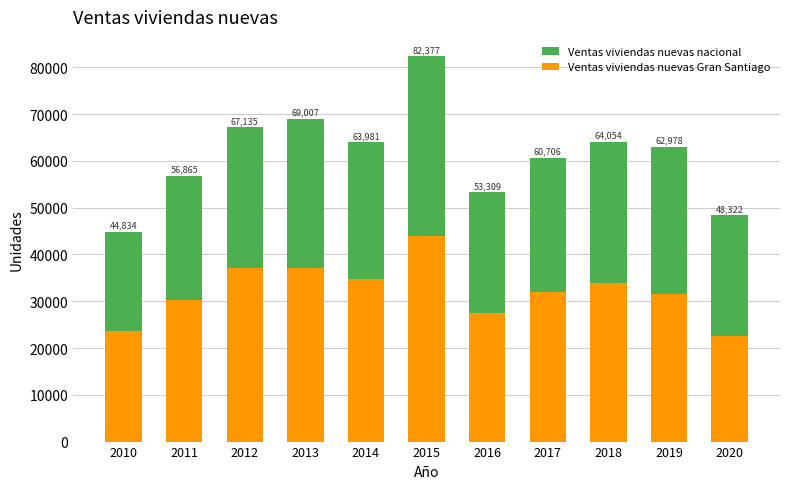

Reading right to left, extract all data points from this chart.

Ventas viviendas nuevas nacional: 48322	62978	64054	60706	53309	82377	63981	69007	67135	56865	44834
Ventas viviendas nuevas Gran Santiago: 22672	31597	33950	31934	27415	43994	34689	37192	37106	30173	23598